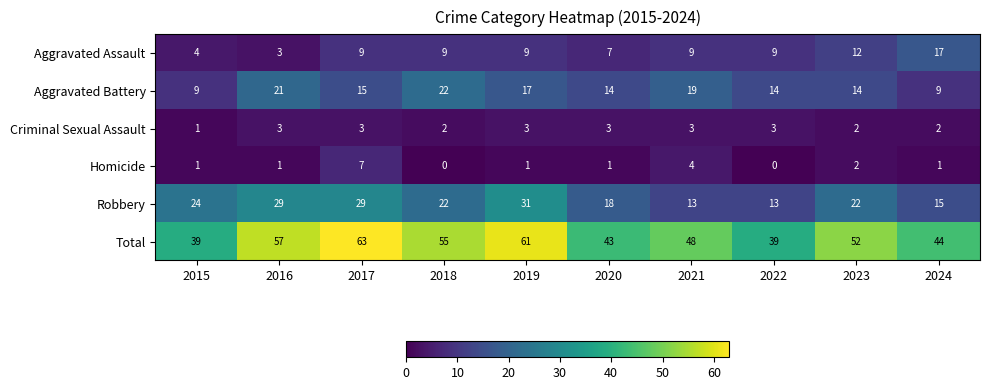

What is the maximum value for Robbery?

31